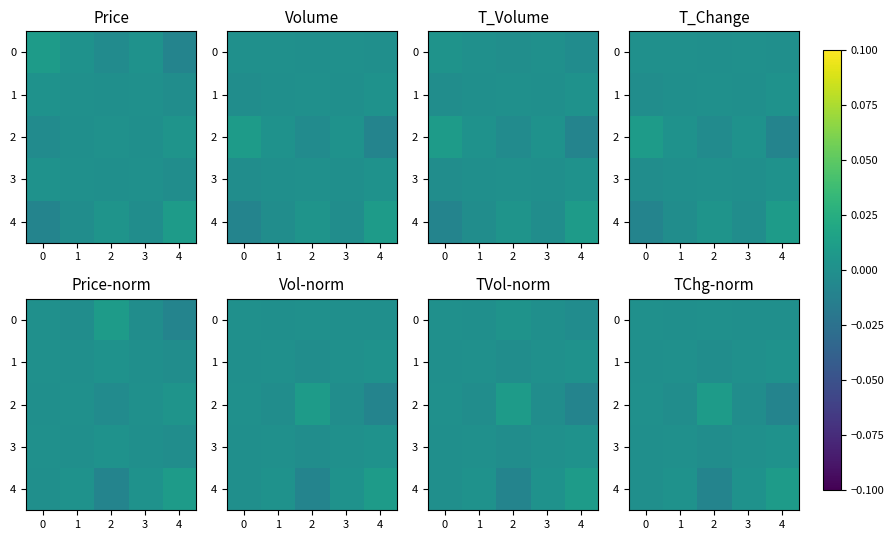

Count the number of data series in this chart.

5